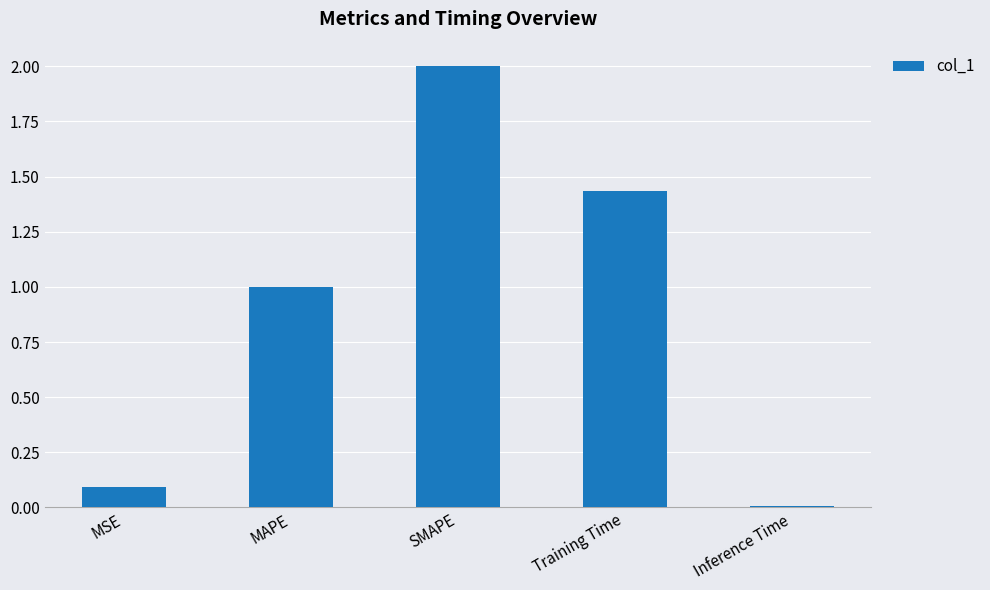

List the labels in order of value, largest first.

SMAPE, Training Time, MAPE, MSE, Inference Time